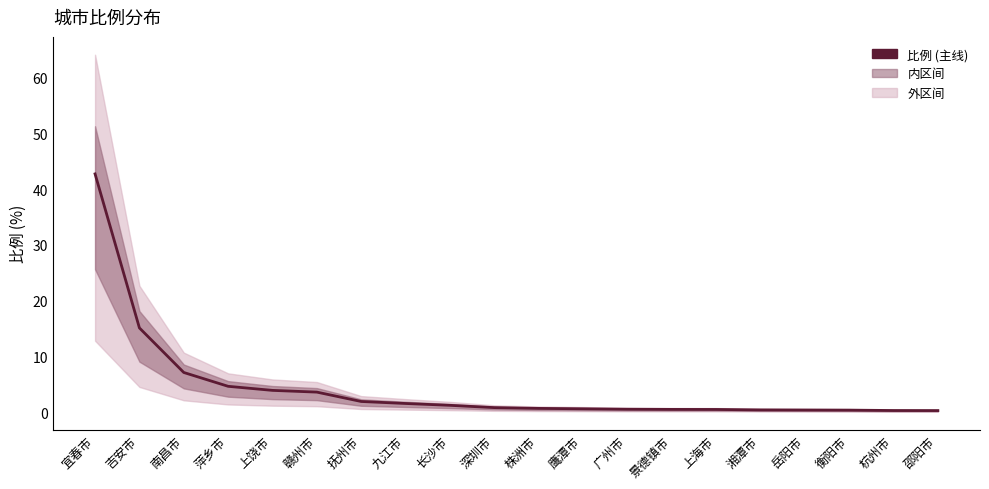

Reading left to right, list all the values displayed in this chart.

宜春市=42.7	吉安市=15.1	南昌市=7.1	萍乡市=4.7	上饶市=3.9	赣州市=3.6	抚州市=1.9	九江市=1.6	长沙市=1.2	深圳市=0.8	株洲市=0.7	鹰潭市=0.6	广州市=0.5	景德镇市=0.5	上海市=0.5	湘潭市=0.4	岳阳市=0.4	衡阳市=0.4	杭州市=0.3	邵阳市=0.3